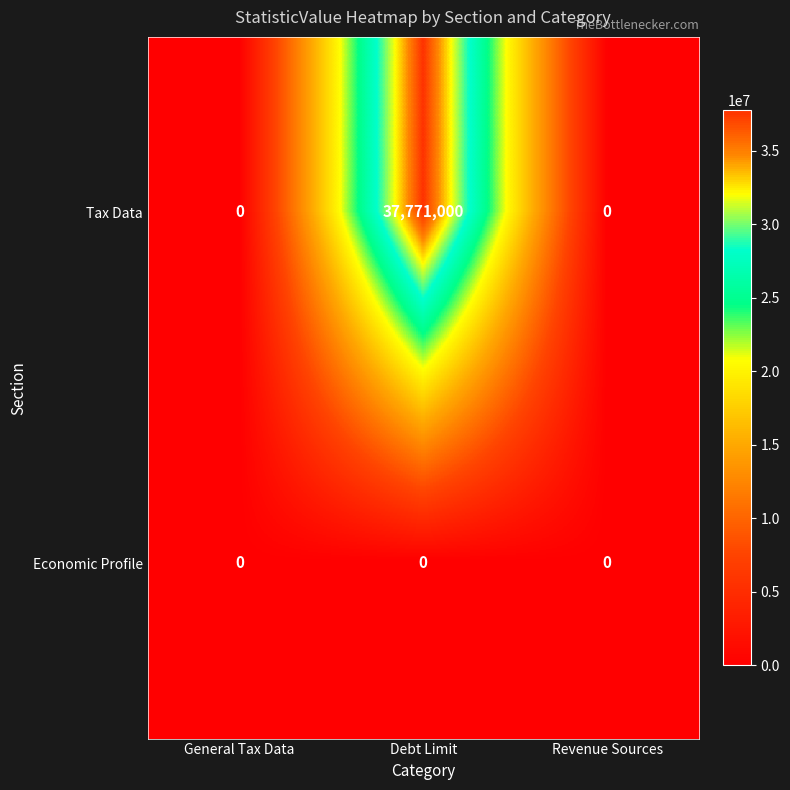

What is the difference between the highest and lowest values at Debt Limit?

37771000